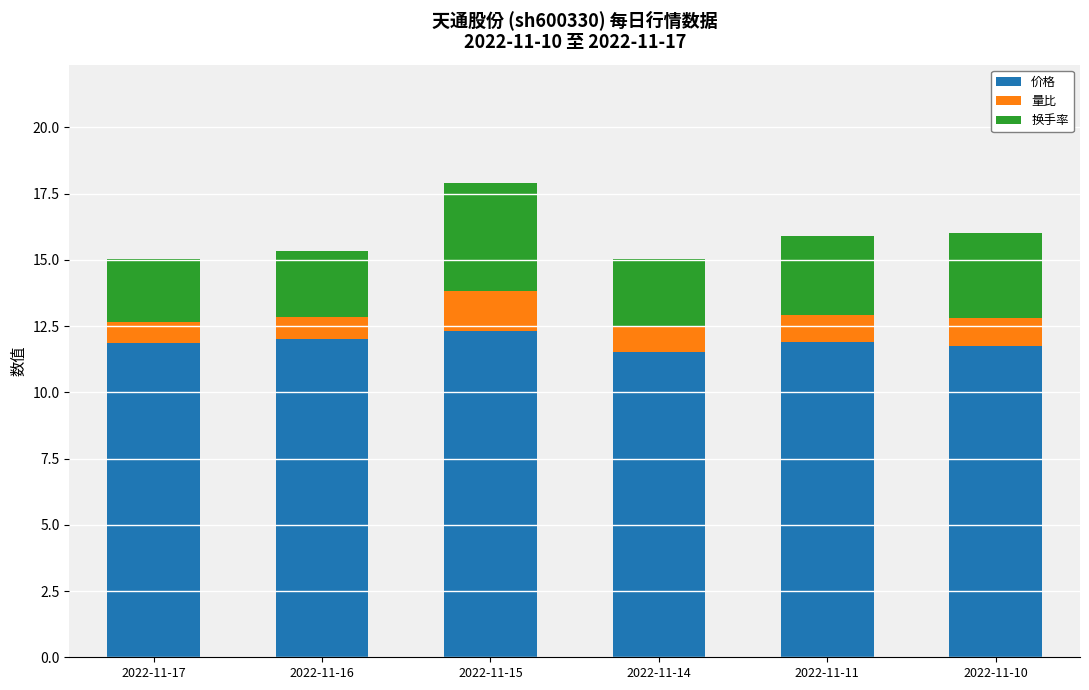

What is the maximum value for 价格?

12.3